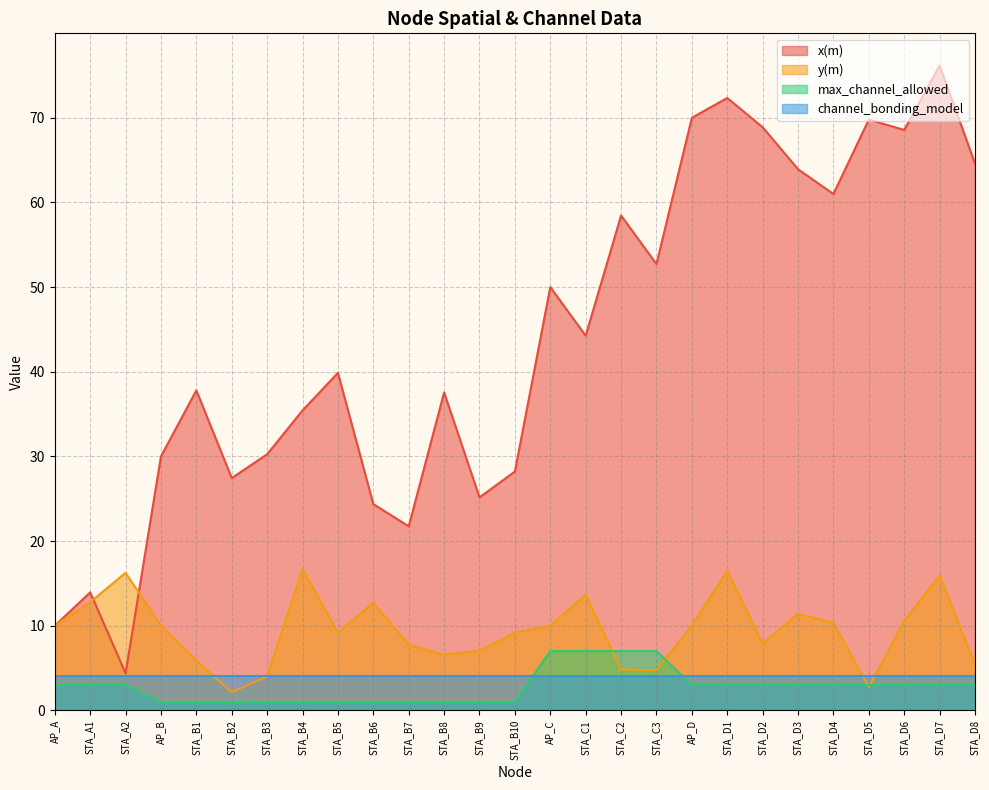

After their last crossing, which series has the higher values: y(m) or max_channel_allowed?

y(m)